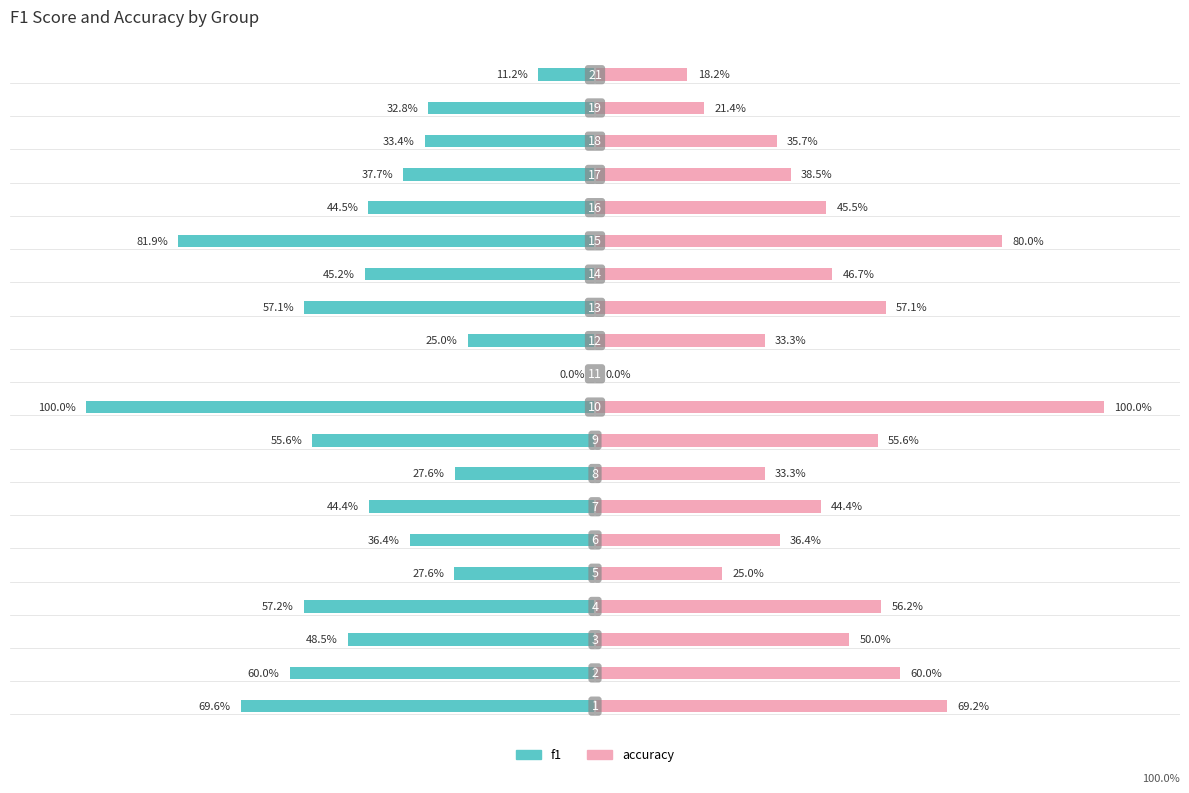

Which series has the largest total across all categories?

accuracy